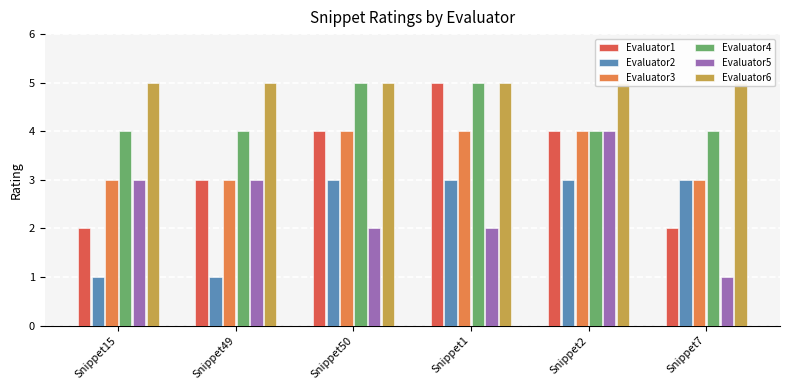

Reading right to left, transcribe all the data shown in this chart.

Evaluator1: 2	4	5	4	3	2
Evaluator2: 3	3	3	3	1	1
Evaluator3: 3	4	4	4	3	3
Evaluator4: 4	4	5	5	4	4
Evaluator5: 1	4	2	2	3	3
Evaluator6: 5	5	5	5	5	5